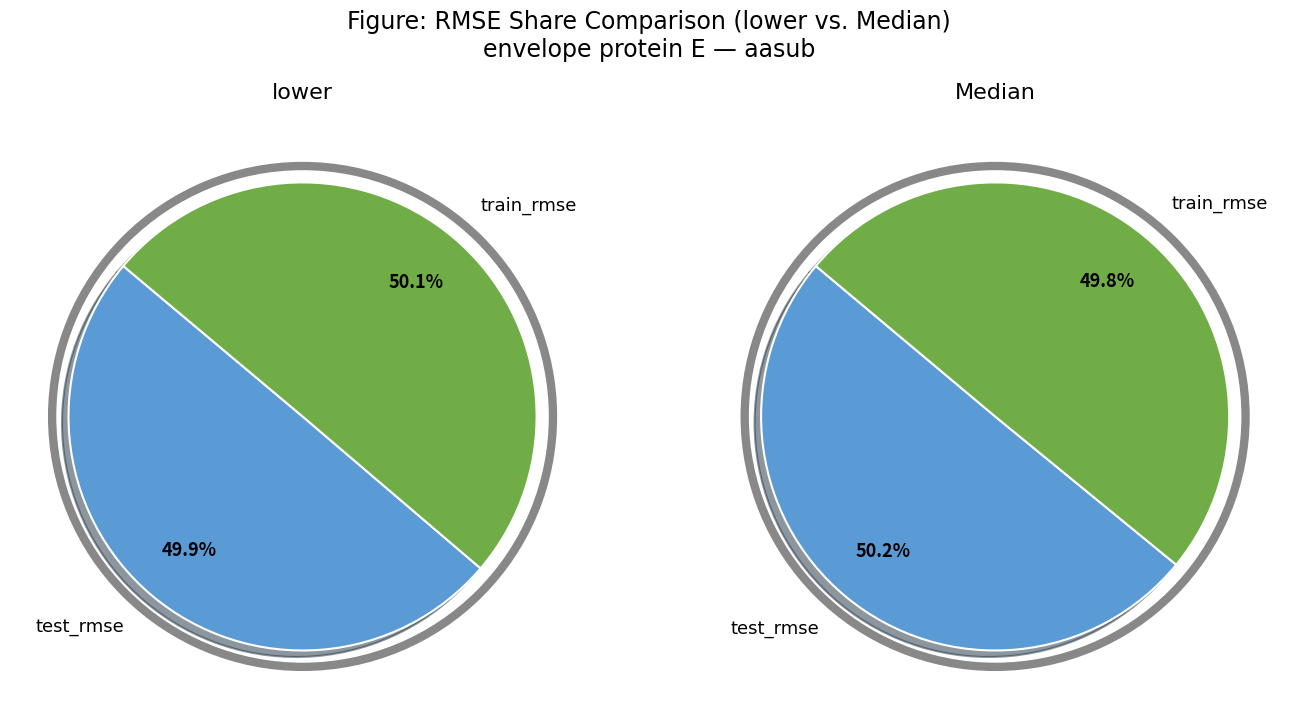

How many slices are in this pie chart?

2